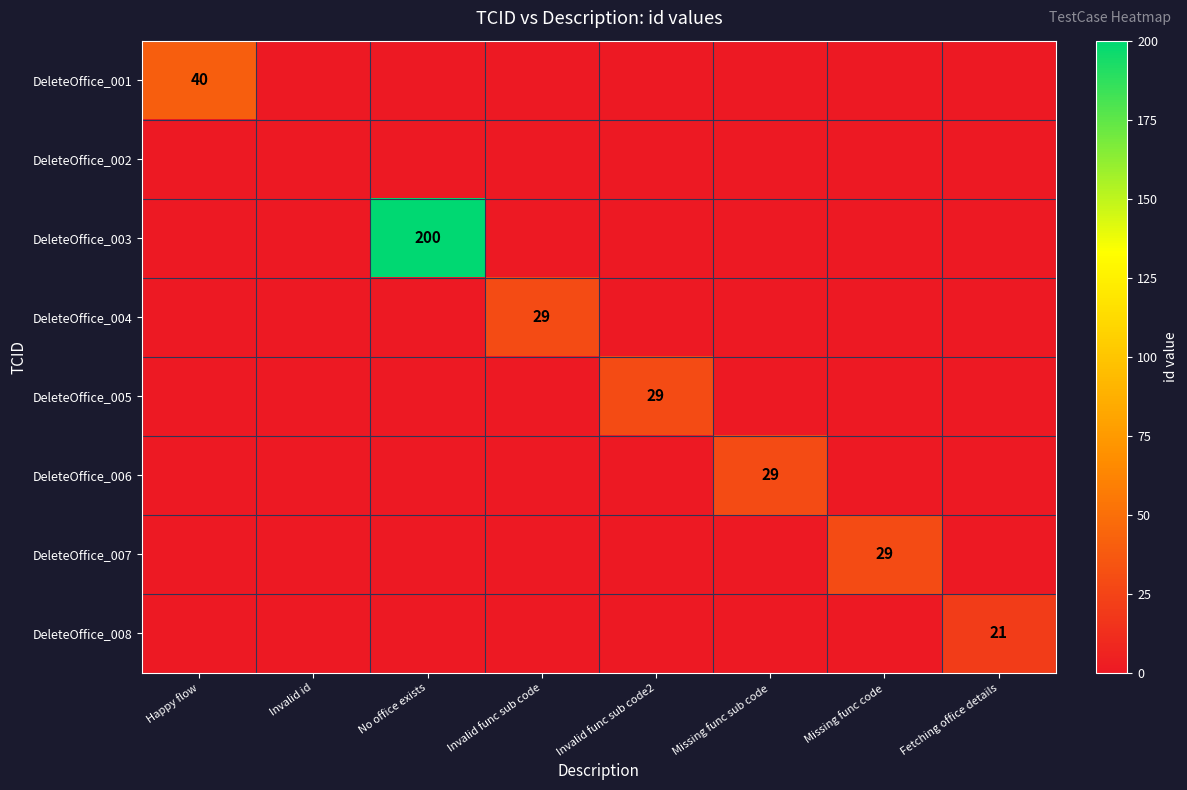

Which category has the highest value across all series?

No office exists